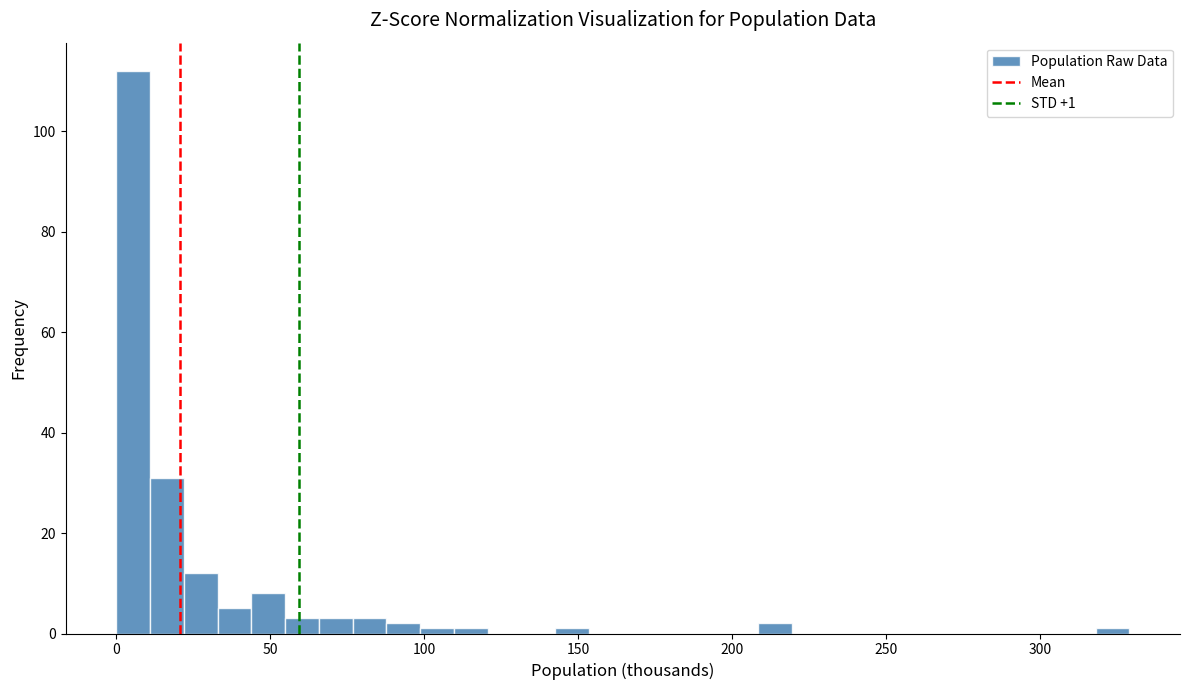

Read against the x-axis, roughly where is the centre of the tallest bar?

5